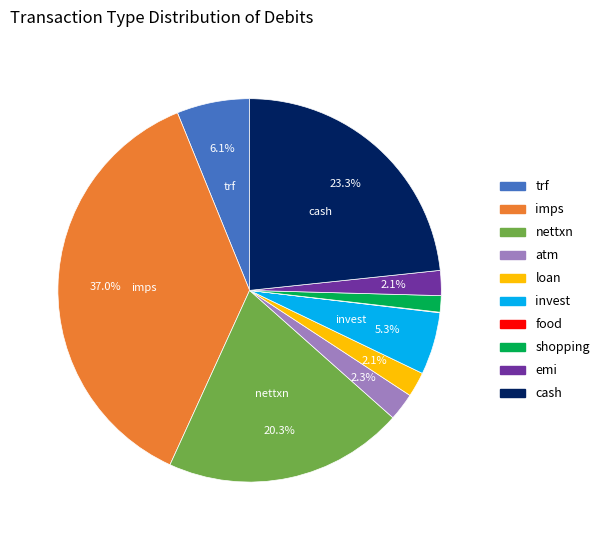

Approximately how many times larger is the value at atm compared to invest?

0.4